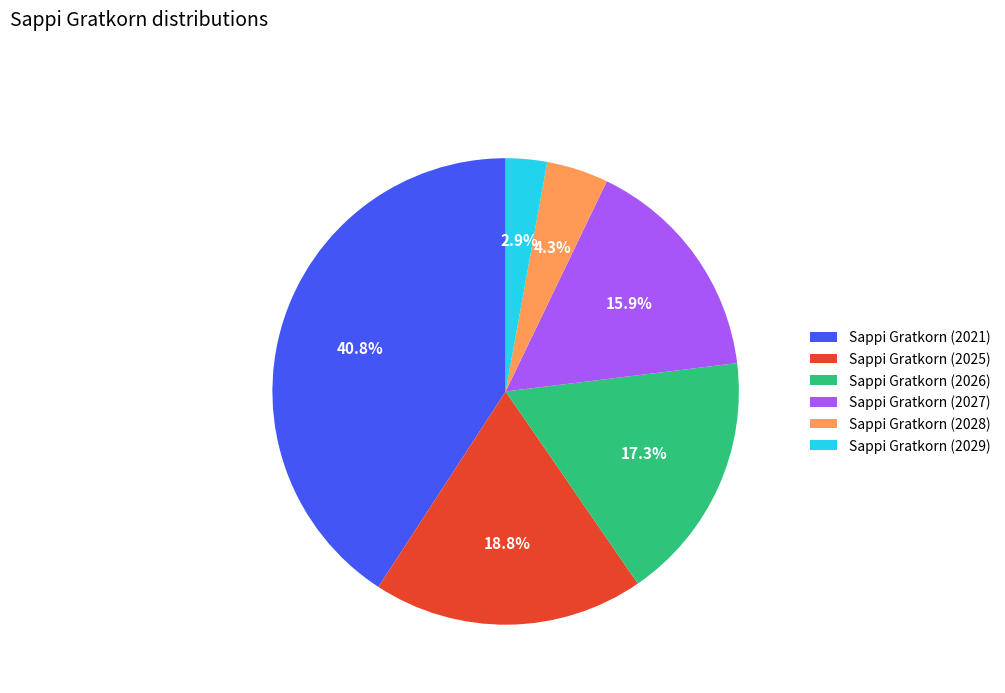

What portion of the pie excludes Sappi Gratkorn (2029)?

97.1%